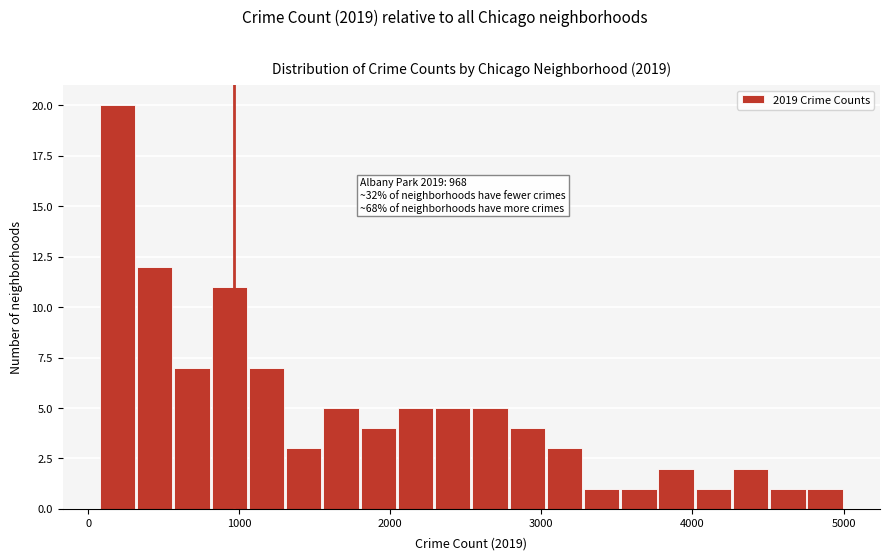

Read against the x-axis, roughly where is the centre of the tallest bar?

200